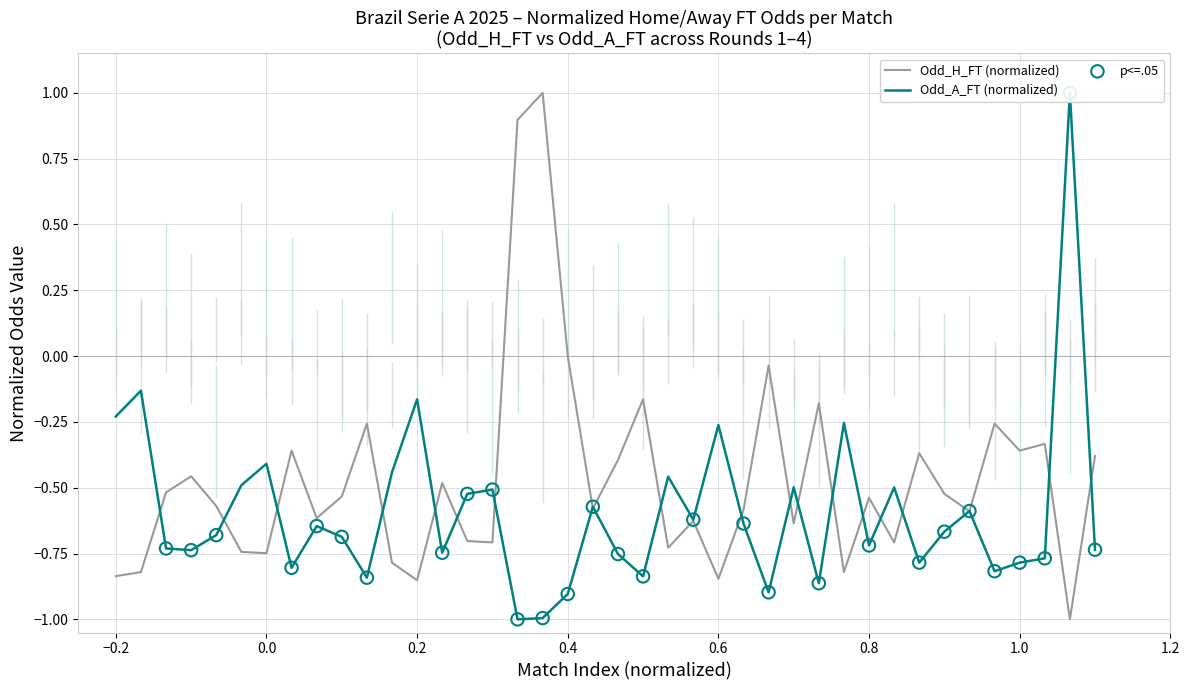

Which series reaches the maximum Y coordinate?

Odd_H_FT